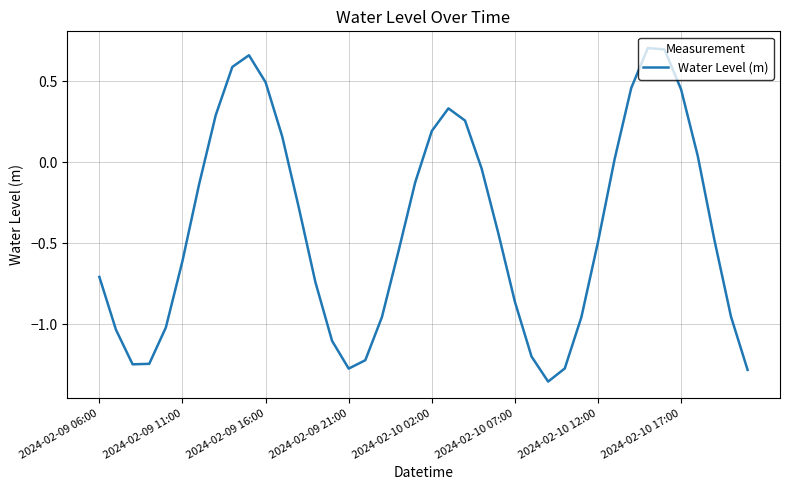

How many distinct data groups are displayed?

1